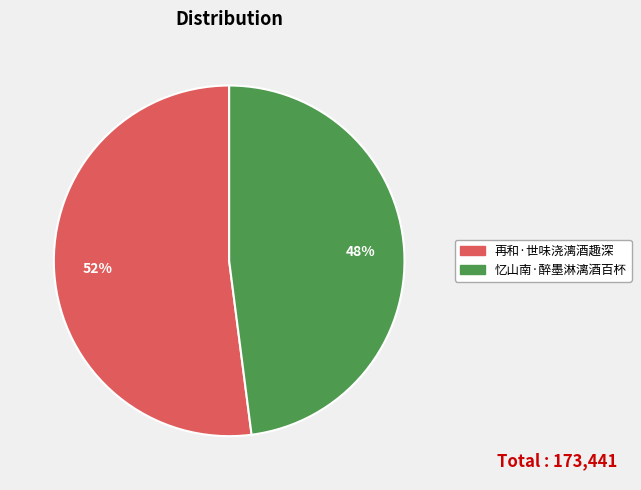

Which category has the smallest portion of the pie?

忆山南·醉墨淋漓酒百杯